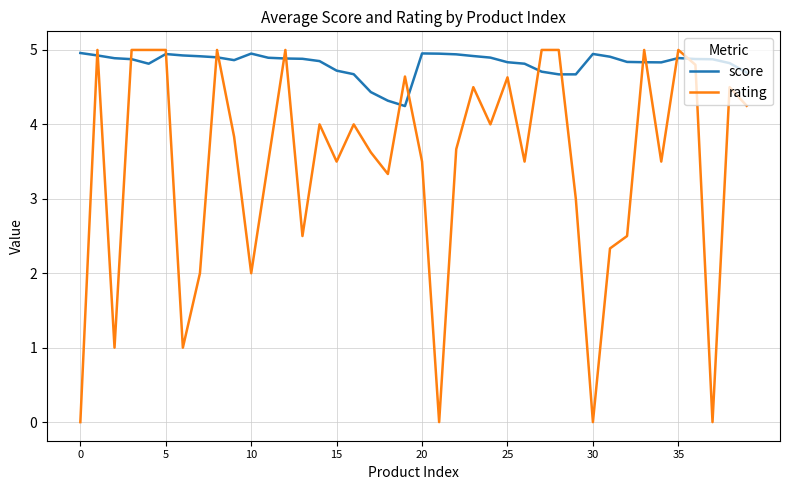

Which series has the largest range (max minus min)?

rating